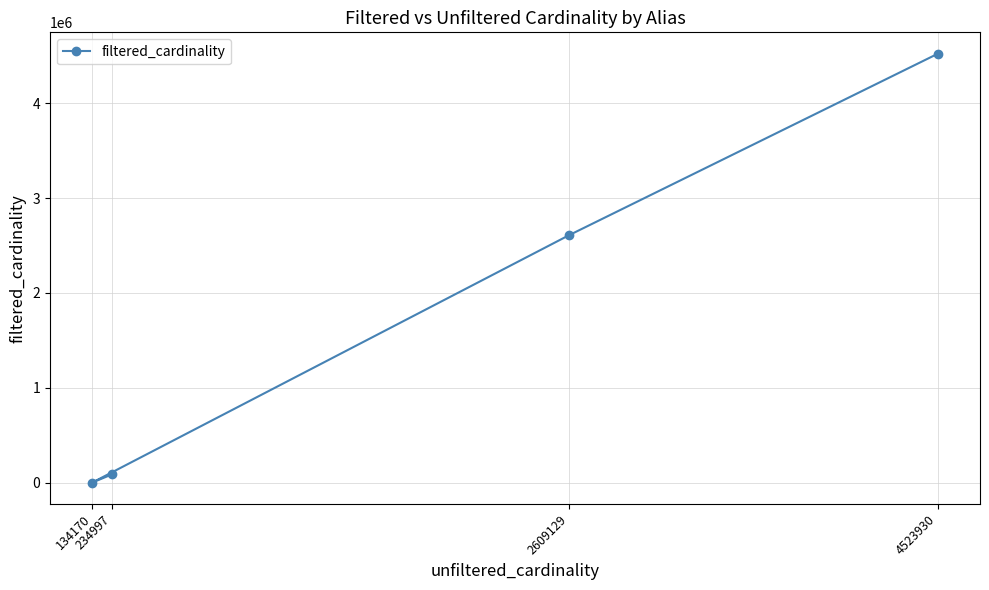

How many values are below 2609129?

2